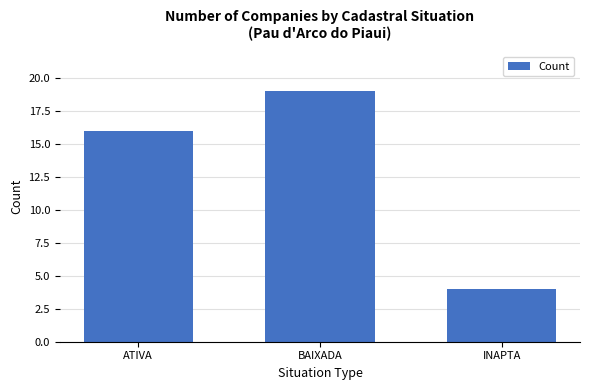

Reading left to right, transcribe all the data shown in this chart.

16	19	4